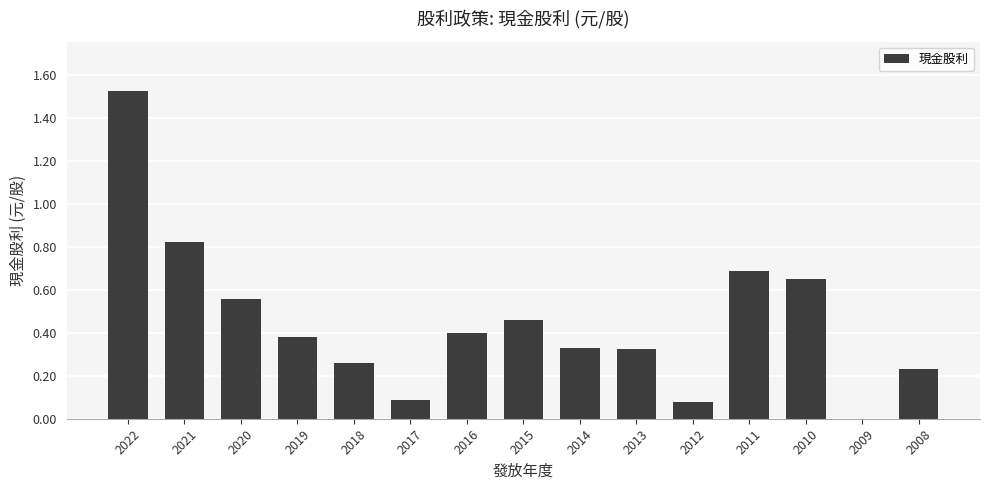

True or false: the data shows 0.1 at 2017.

True